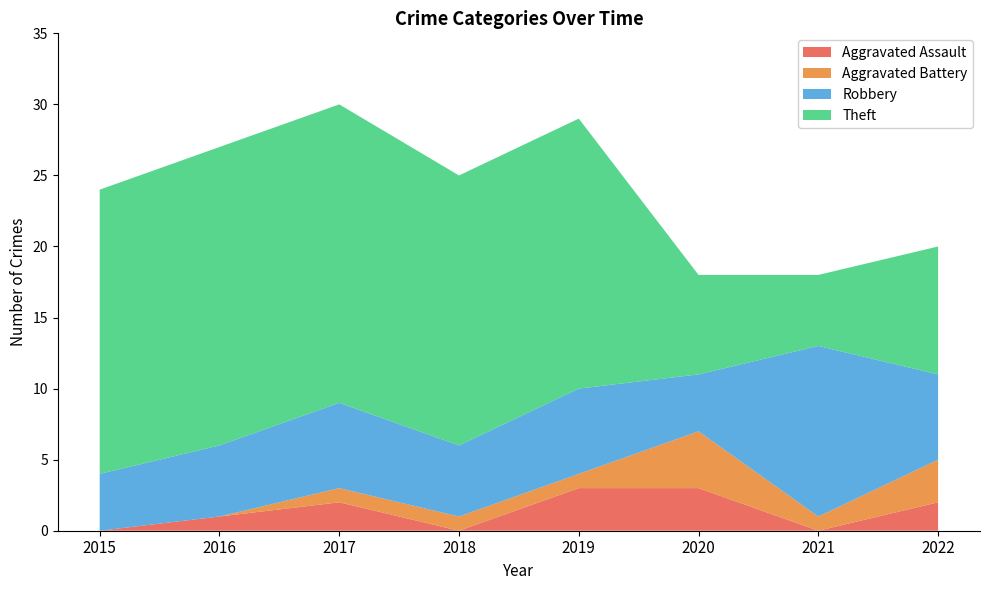

Reading right to left, what are all the values shown in this chart?

Aggravated Assault: 2	0	3	3	0	2	1	0
Aggravated Battery: 3	1	4	1	1	1	0	0
Robbery: 6	12	4	6	5	6	5	4
Theft: 9	5	7	19	19	21	21	20